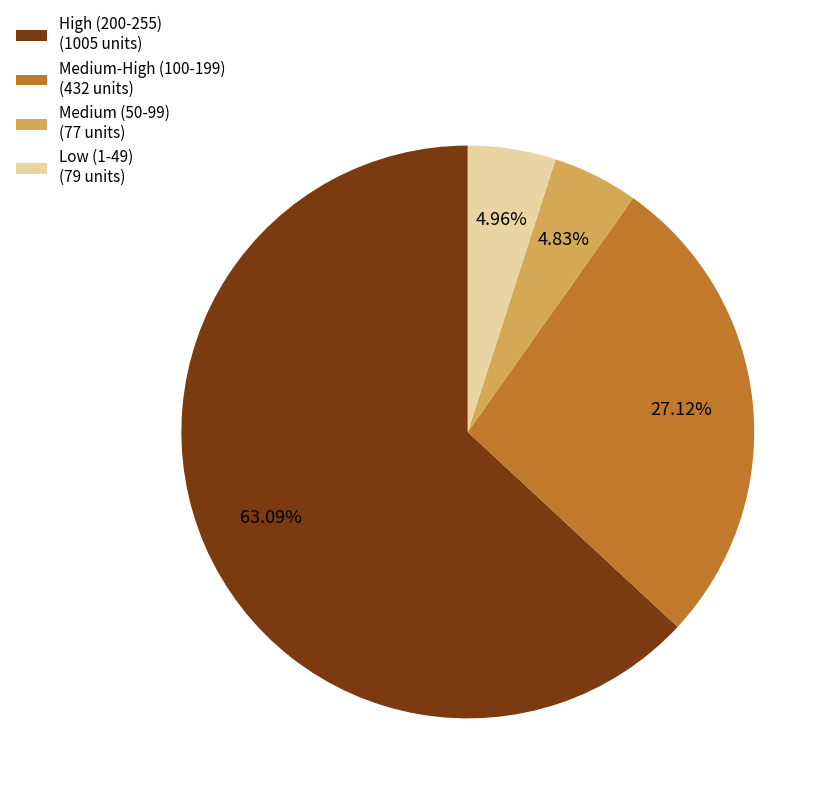

Combined, do Medium (50-99) (77 units) and Medium-High (100-199) (432 units) account for over 50%?

No